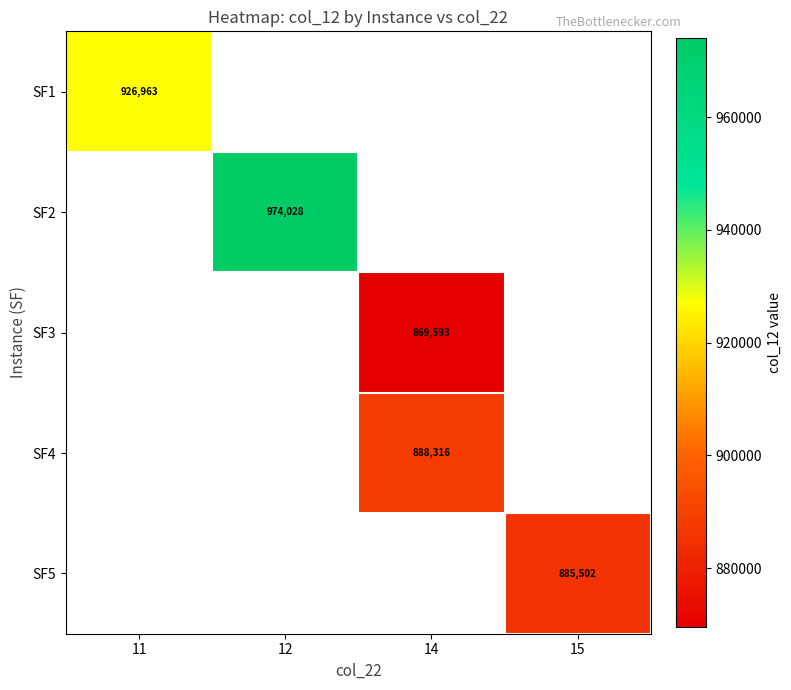

At 12, list the series in order from largest to smallest.

SF1, SF2, SF3, SF4, SF5